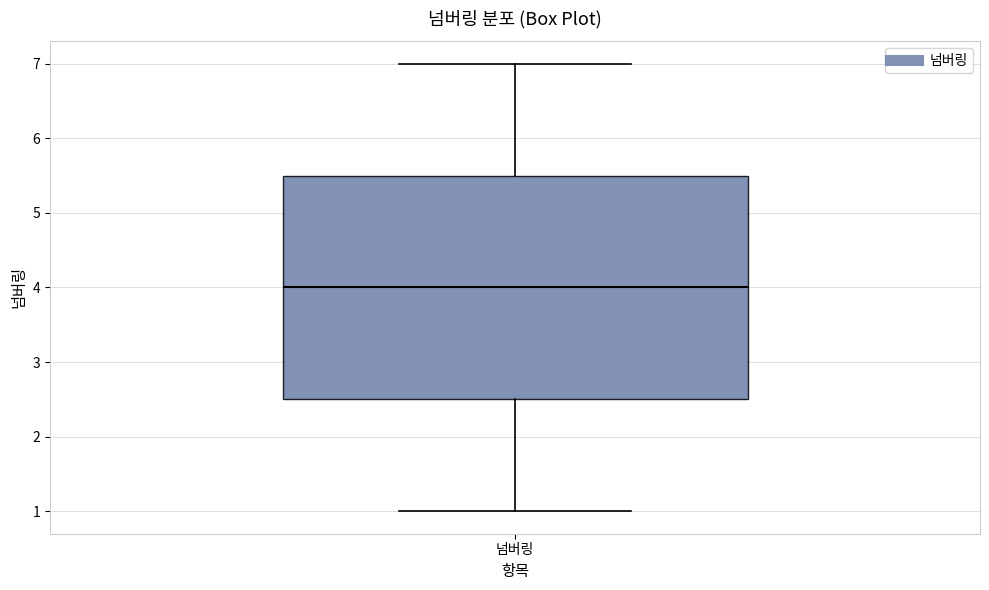

Transcribe this box plot: give where the median line is, the range the box spans, and where the two whiskers end, as read against the y-axis. The values are not printed on the chart, so give them approximately, as read against the axis.

median 4.0, box 2.5 to 5.5, whiskers 1.0 to 7.0